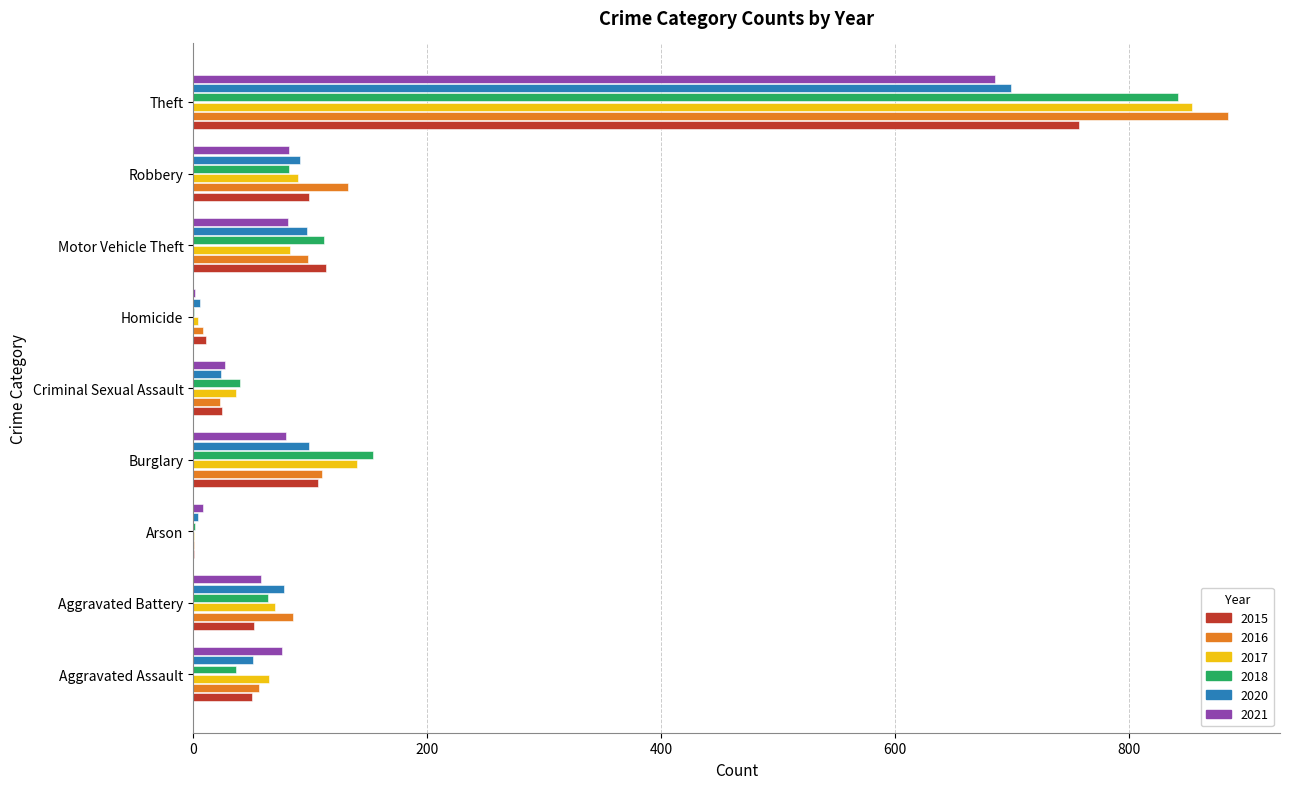

Which label corresponds to the largest value in the chart?

Theft